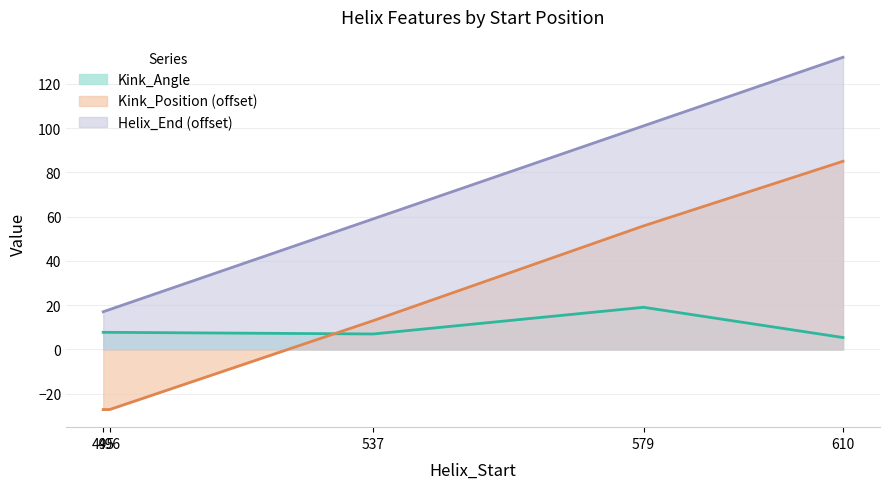

True or false: Helix_End has more than 0 points higher than both neighbors.

False